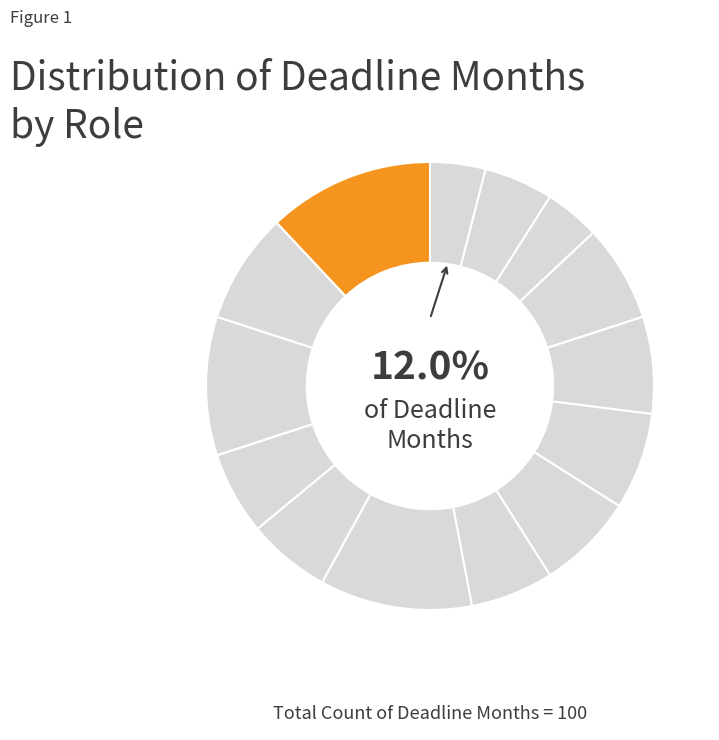

What percentage do UI/UX Designer and ML Engineer together represent?

18.0%